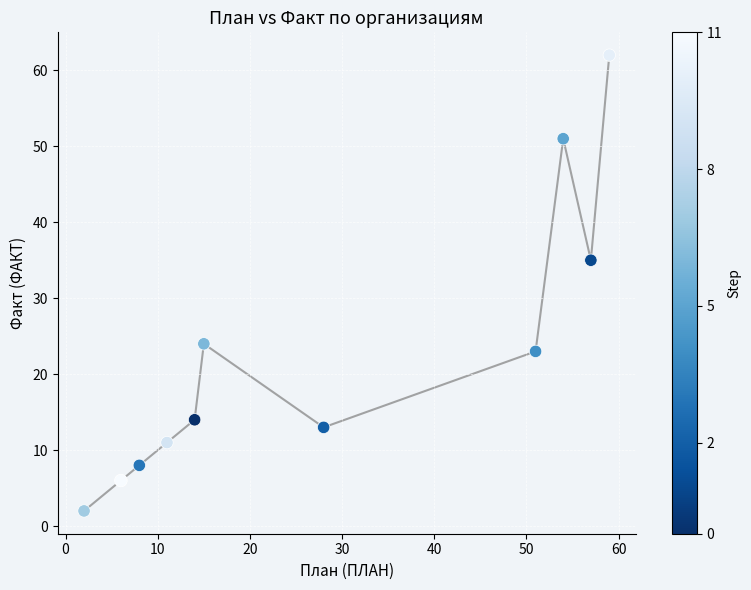

What Y value in the scatter plot is closest to 32?

35